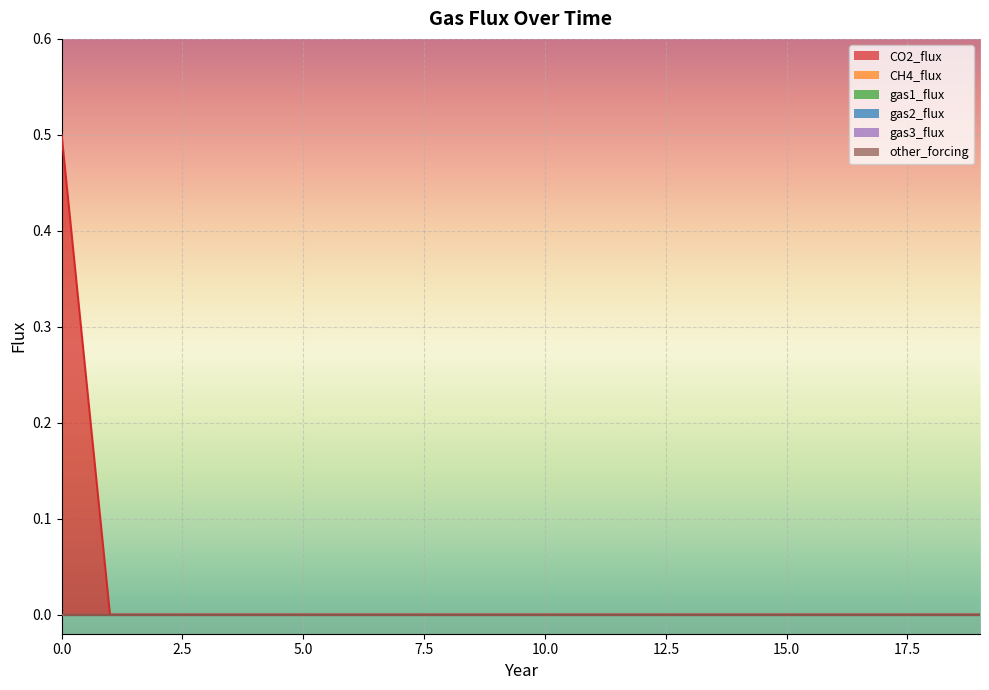

Reading left to right, what are all the values shown in this chart?

CO2_flux: 0.5	0.0	0.0	0.0	0.0	0.0	0.0	0.0	0.0	0.0	0.0	0.0	0.0	0.0	0.0	0.0	0.0	0.0	0.0	0.0
CH4_flux: 0.0	0.0	0.0	0.0	0.0	0.0	0.0	0.0	0.0	0.0	0.0	0.0	0.0	0.0	0.0	0.0	0.0	0.0	0.0	0.0
gas1_flux: 0.0	0.0	0.0	0.0	0.0	0.0	0.0	0.0	0.0	0.0	0.0	0.0	0.0	0.0	0.0	0.0	0.0	0.0	0.0	0.0
gas2_flux: 0.0	0.0	0.0	0.0	0.0	0.0	0.0	0.0	0.0	0.0	0.0	0.0	0.0	0.0	0.0	0.0	0.0	0.0	0.0	0.0
gas3_flux: 0.0	0.0	0.0	0.0	0.0	0.0	0.0	0.0	0.0	0.0	0.0	0.0	0.0	0.0	0.0	0.0	0.0	0.0	0.0	0.0
other_forcing: 0.0	0.0	0.0	0.0	0.0	0.0	0.0	0.0	0.0	0.0	0.0	0.0	0.0	0.0	0.0	0.0	0.0	0.0	0.0	0.0